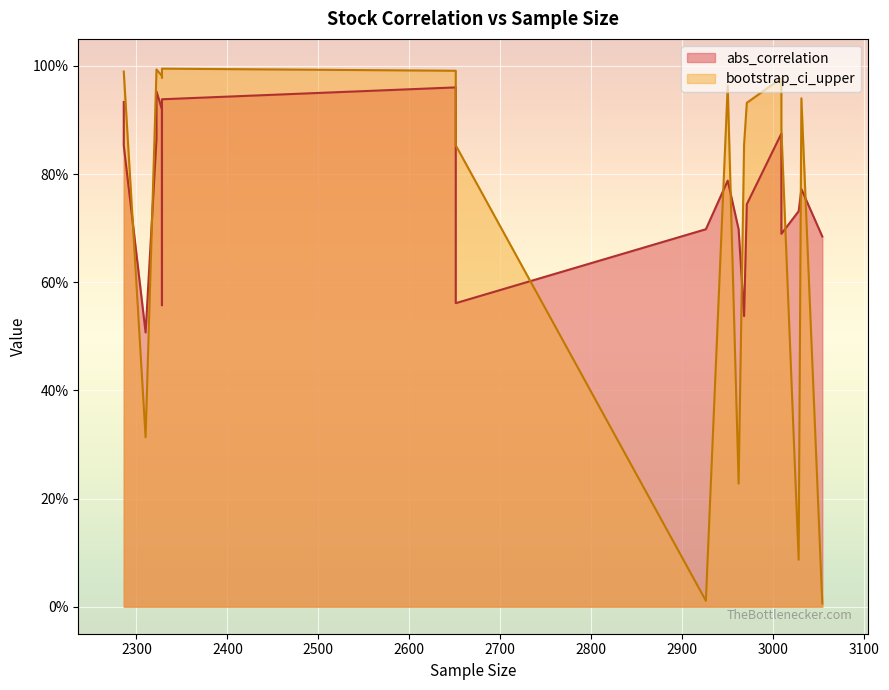

Rank the series by their maximum value, from lowest to highest.

abs_correlation, bootstrap_ci_upper